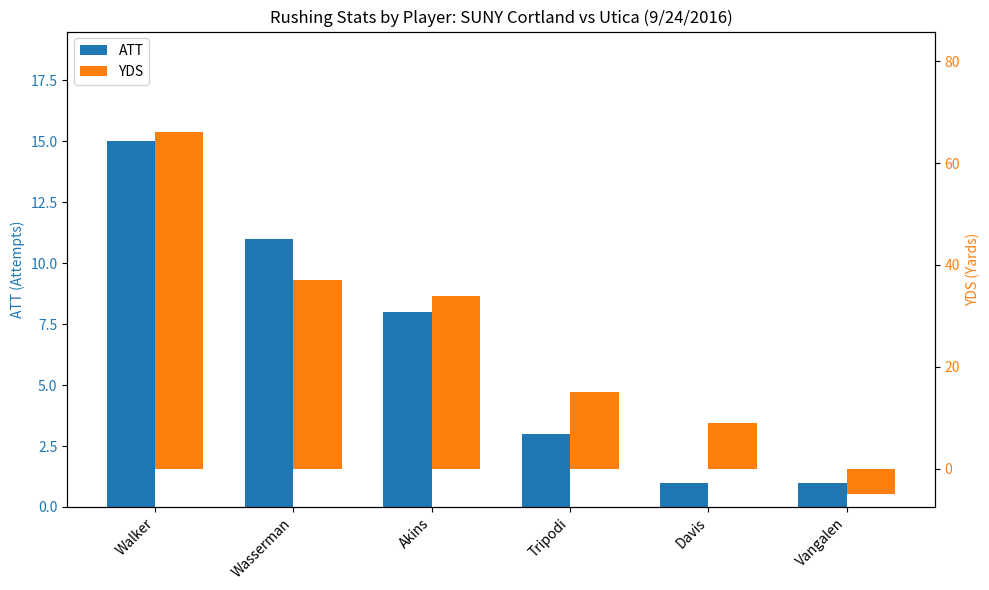

How many bars are there in each group?

2